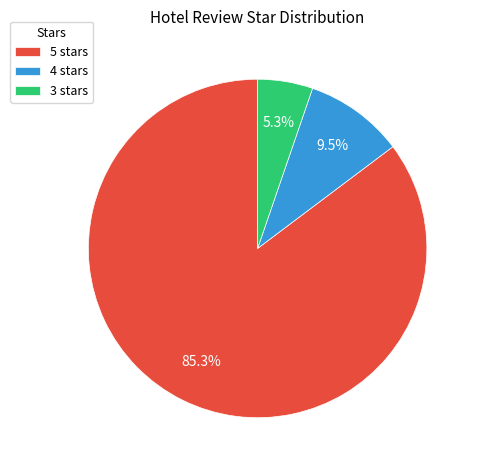

What percentage is the 5 stars slice, to the nearest percent?

85%